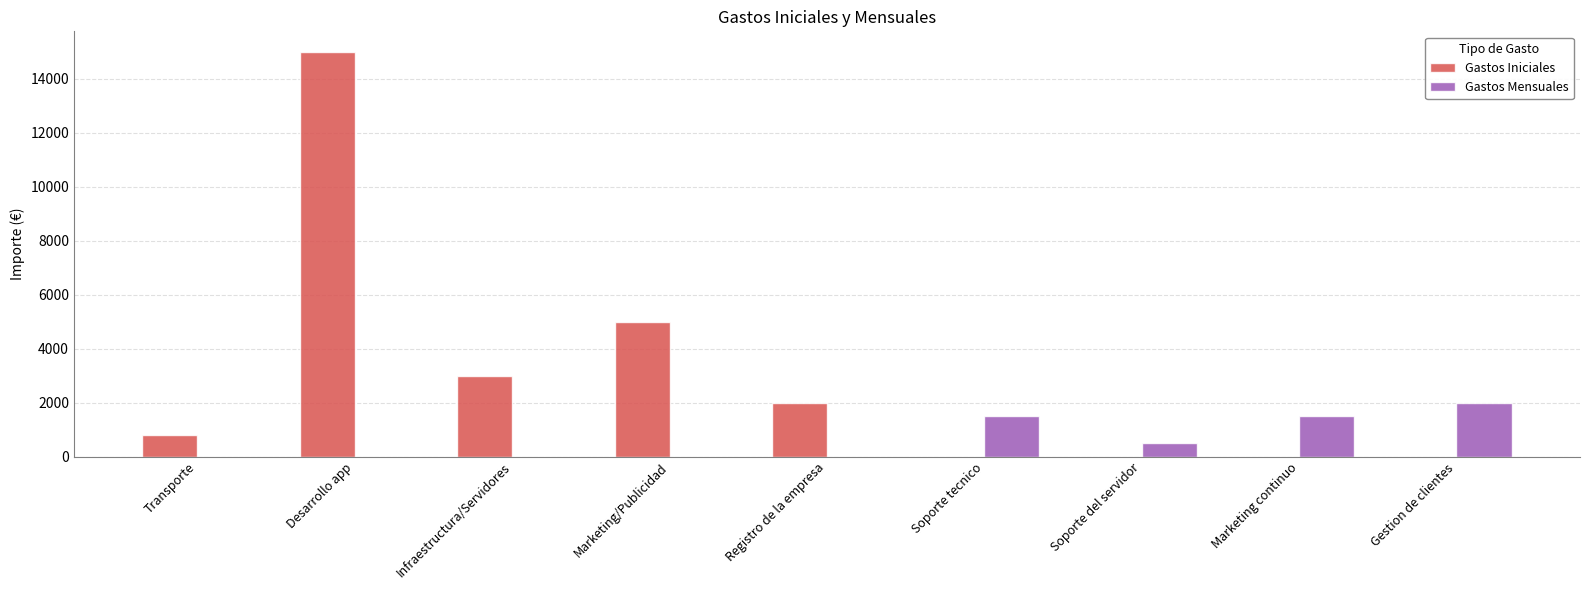

Which series has the largest total across all categories?

Gastos Iniciales